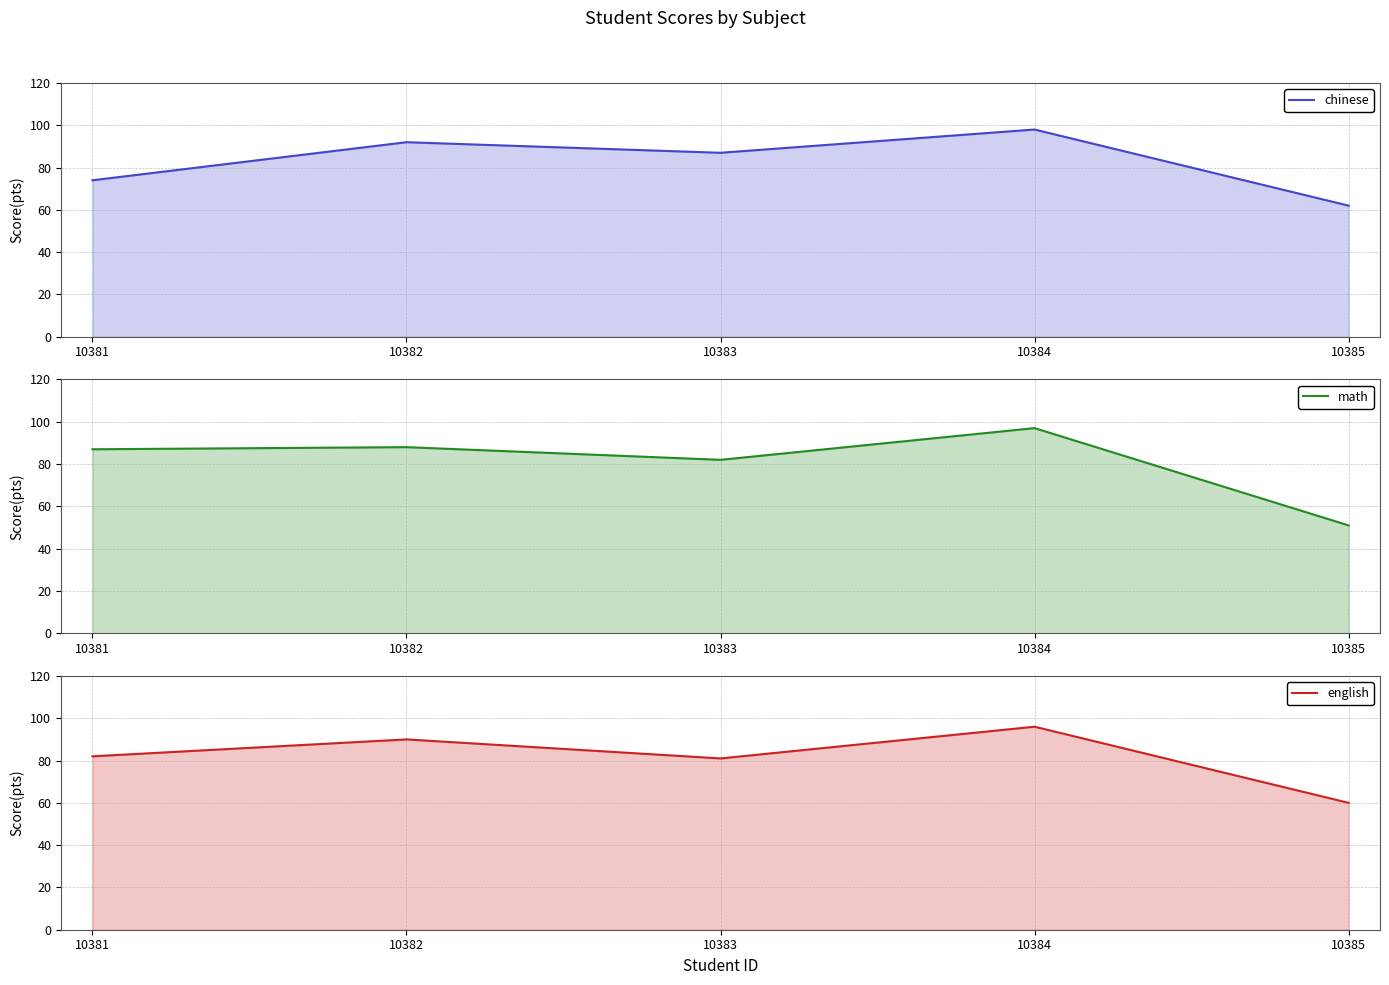

What is the minimum value shown in the chart?

51